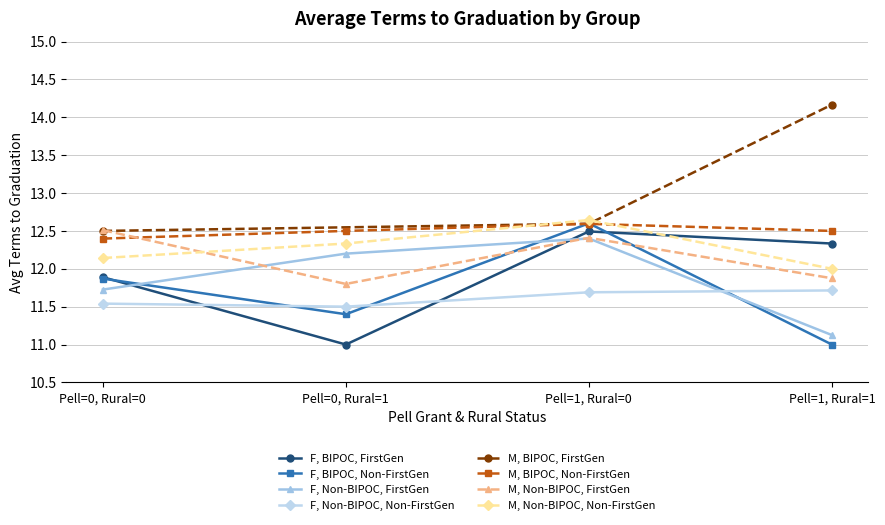

True or false: F, BIPOC, FirstGen and M, Non-BIPOC, FirstGen cross at least once.

True